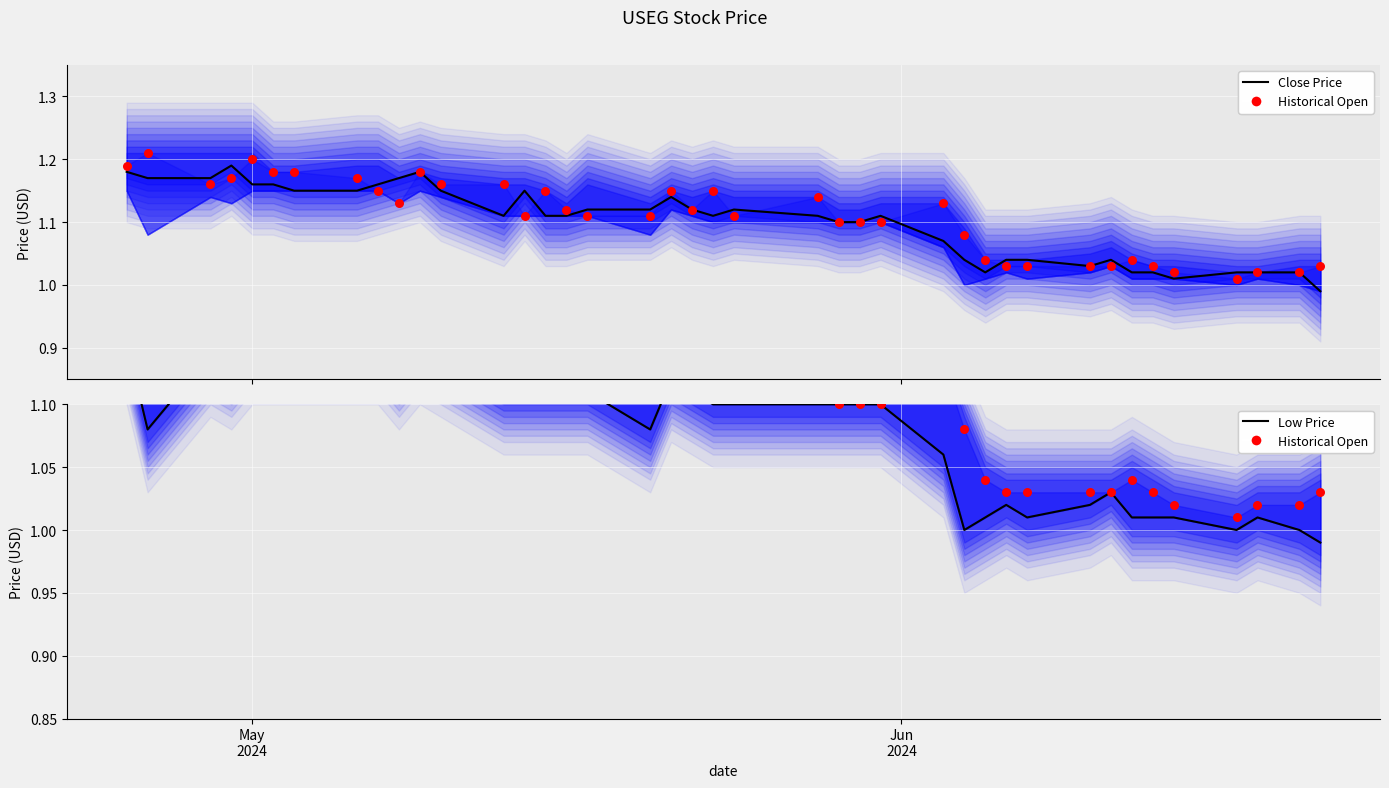

Which series has the largest total across all categories?

Historical Open